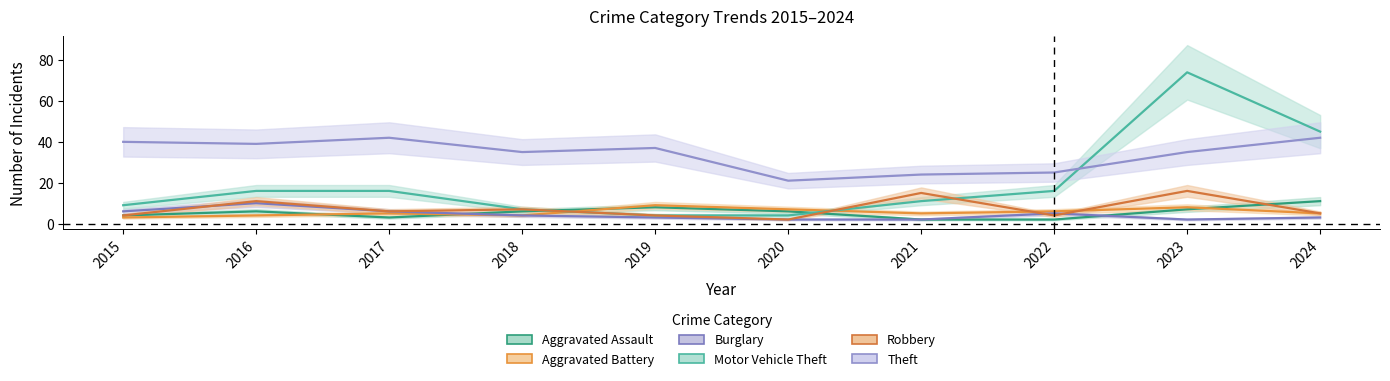

Reading left to right, what are all the values shown in this chart?

Aggravated Assault: 4	6	3	6	8	6	2	2	7	11
Aggravated Battery: 3	4	5	4	9	7	5	6	8	5
Burglary: 6	10	6	4	3	2	2	5	2	3
Motor Vehicle Theft: 9	16	16	7	4	4	11	16	74	45
Robbery: 4	11	6	7	4	2	15	4	16	5
Theft: 40	39	42	35	37	21	24	25	35	42